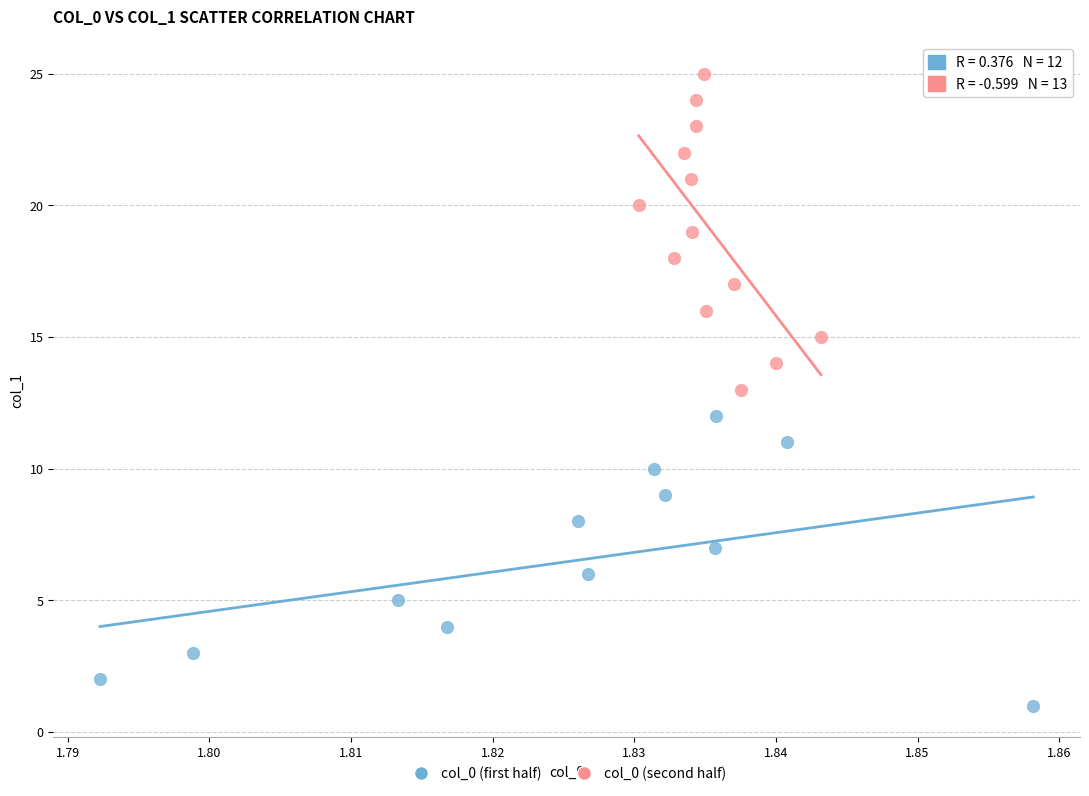

Which series contains the highest Y value?

col_0 (second half)